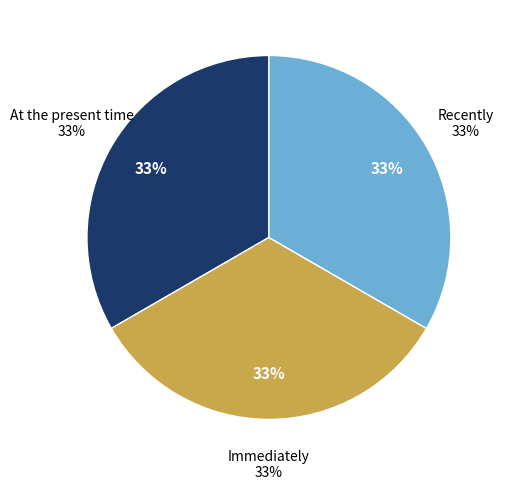

To the nearest percent, what portion does Recently represent?

33%